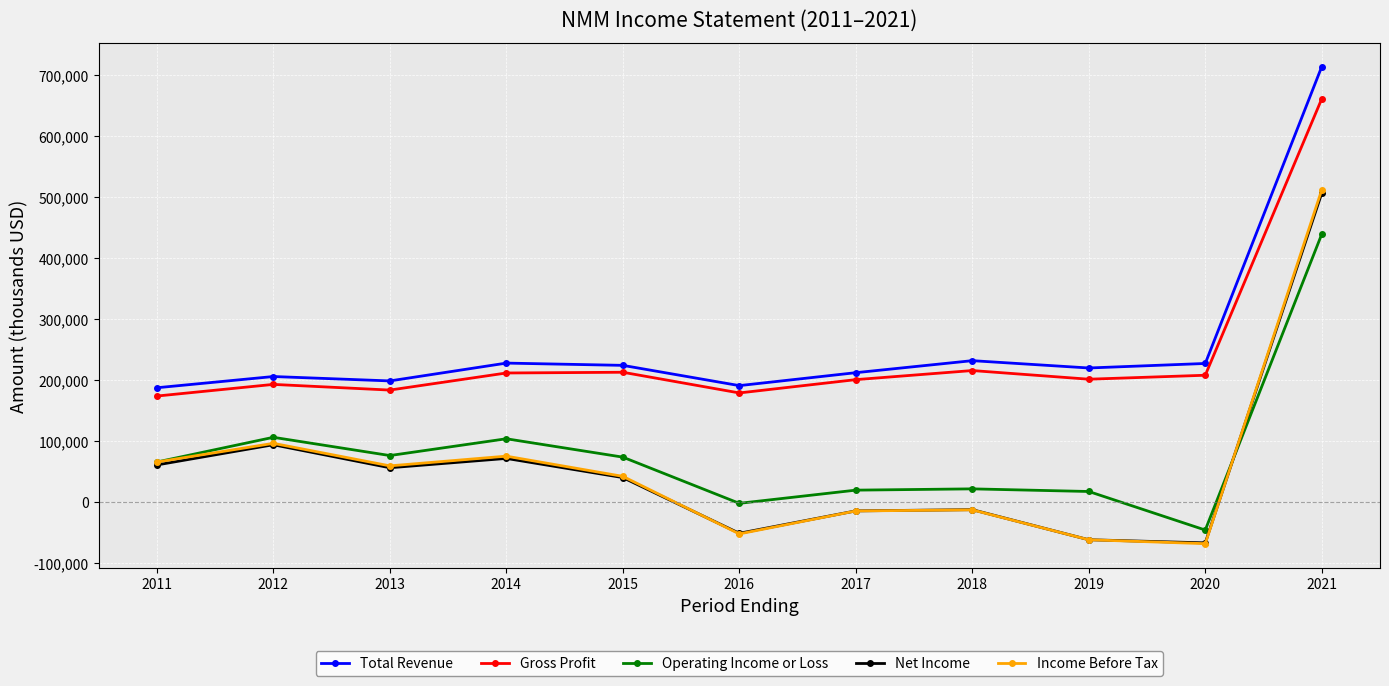

Between 2015 and 2020, which series saw the biggest shift?

Operating Income or Loss